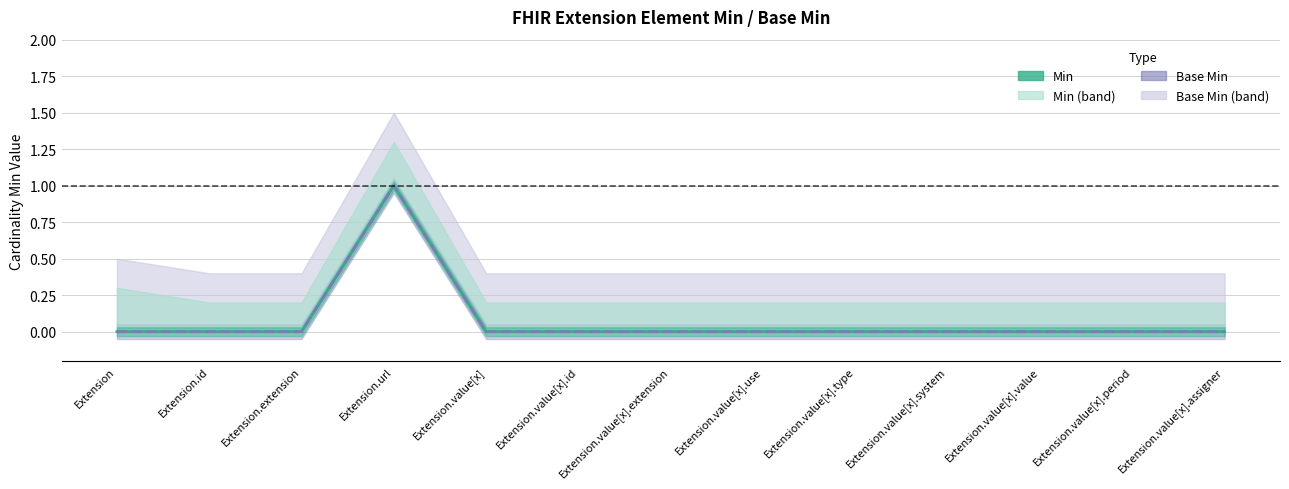

Between Extension.extension and Extension.value[x].type, which series saw the biggest shift?

Min